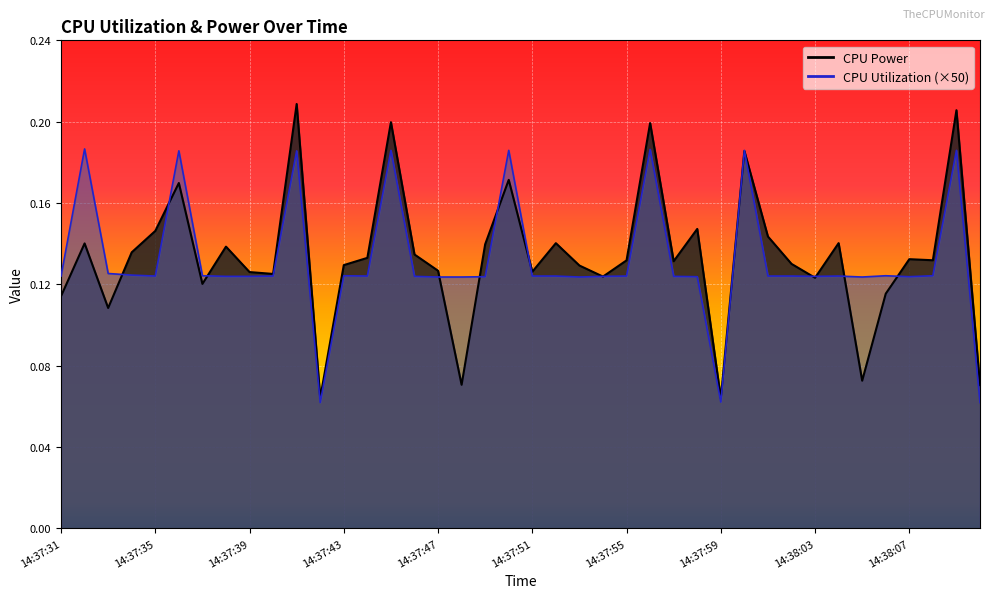

The value of CPU Power at 14:37:56 is 0.4. True or false?

False